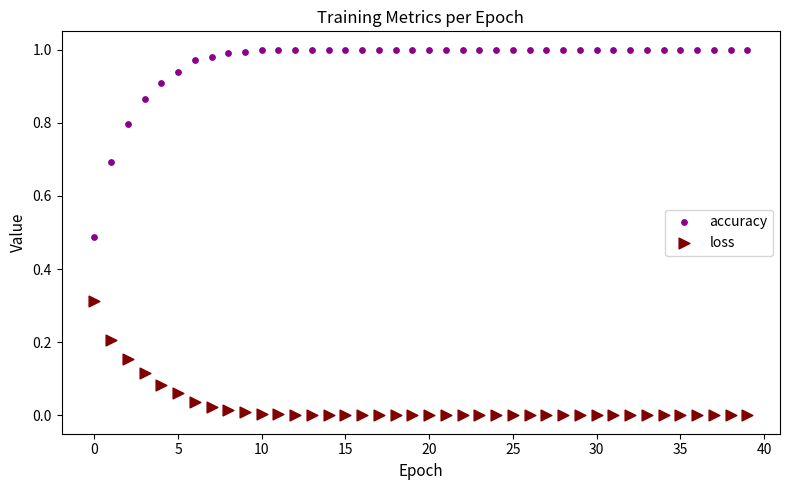

Which series contains the highest Y value?

accuracy